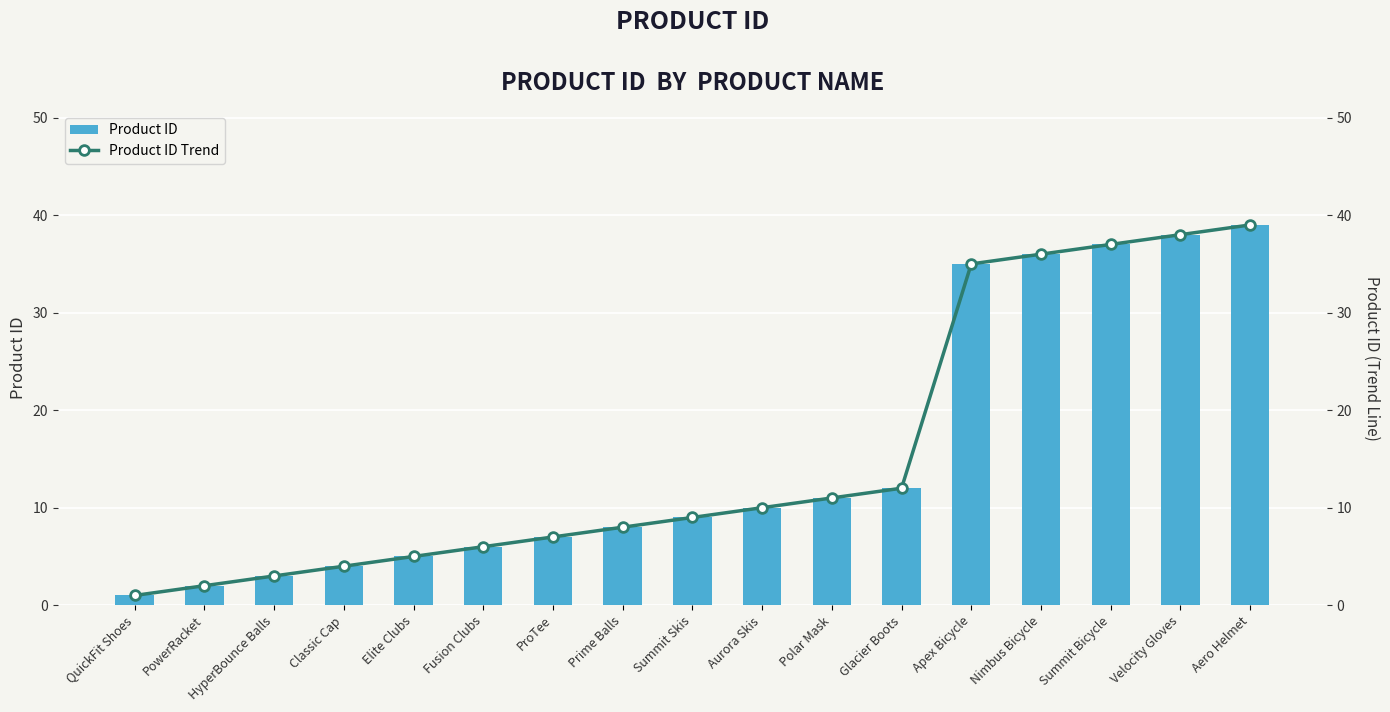

What is the label of the 16th bar from the right?

PowerRacket